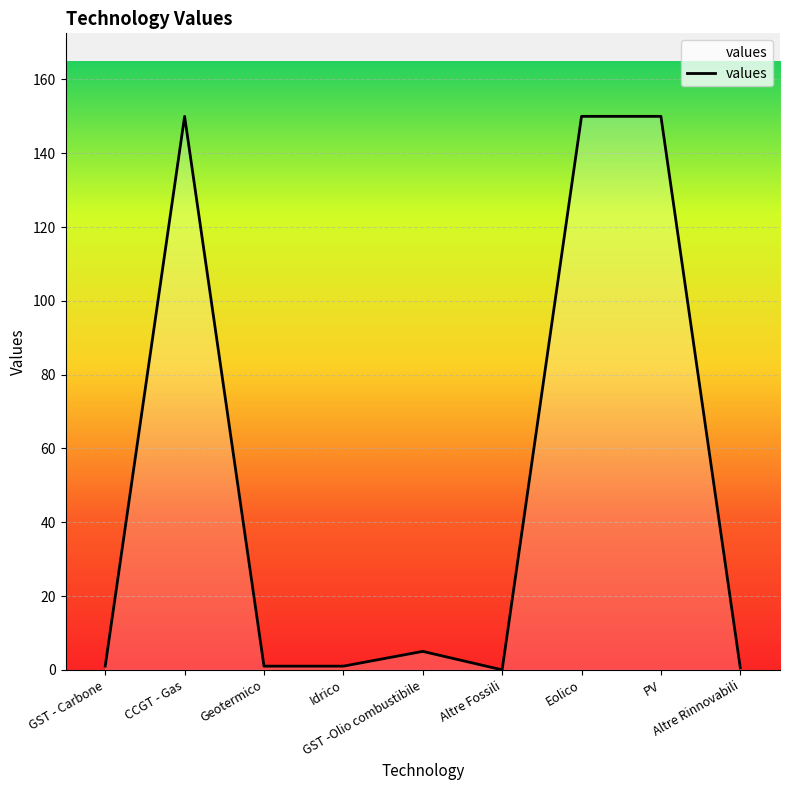

What is the maximum value shown in the chart?

150.0